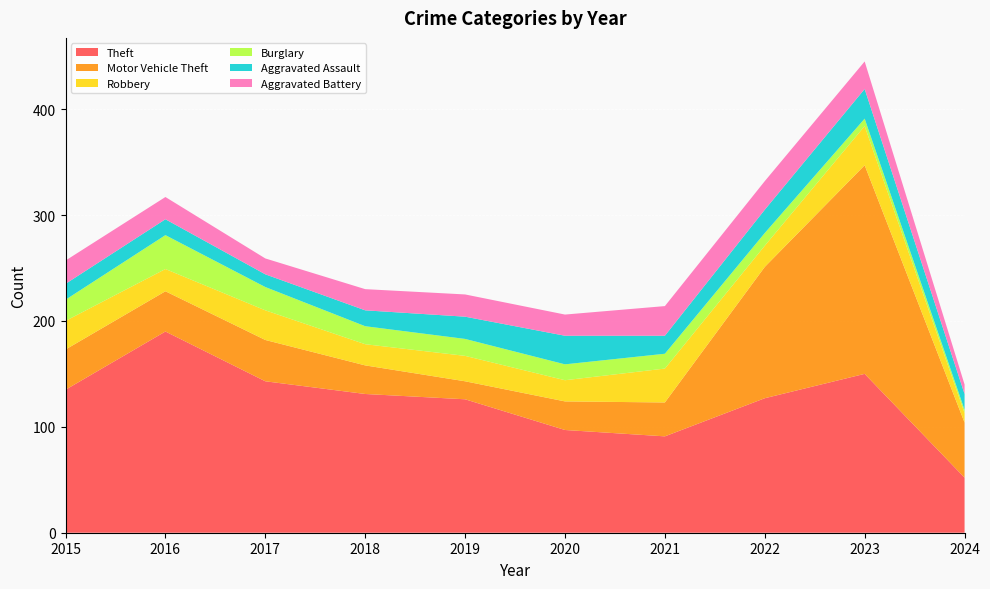

Reading right to left, extract all data points from this chart.

Theft: 52	150	127	91	97	126	131	143	190	135
Motor Vehicle Theft: 52	197	124	32	27	17	27	39	38	38
Robbery: 9	37	20	32	20	24	20	28	21	27
Burglary: 3	7	12	14	15	16	17	22	32	20
Aggravated Assault: 15	28	22	17	27	21	15	12	15	15
Aggravated Battery: 9	26	27	28	20	21	20	15	21	22